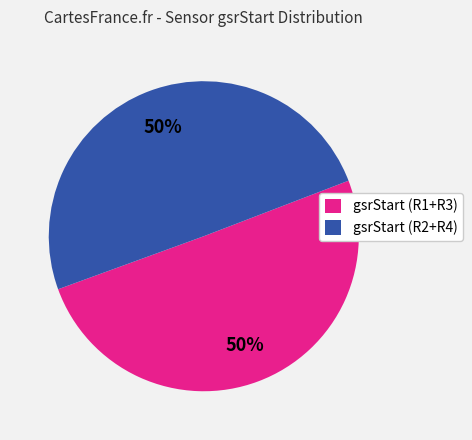

Do gsrStart (R2+R4) and gsrStart (R1+R3) together represent more than half of the pie?

Yes